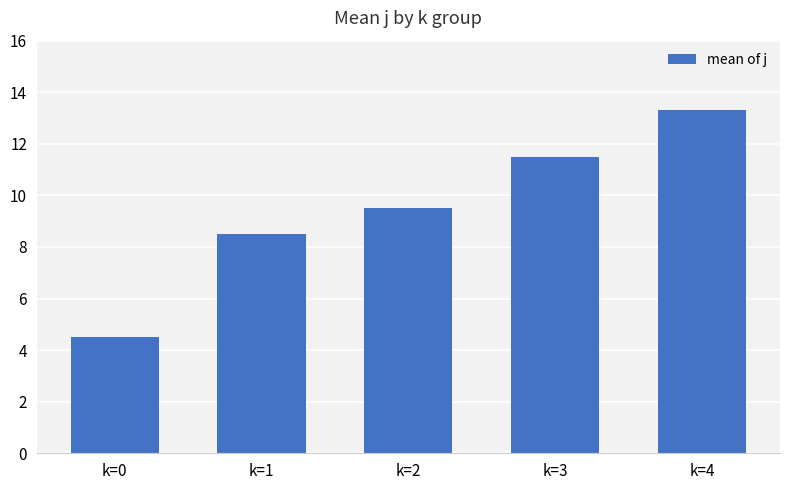

What is the sum of the values at k=3 and k=4?

24.8